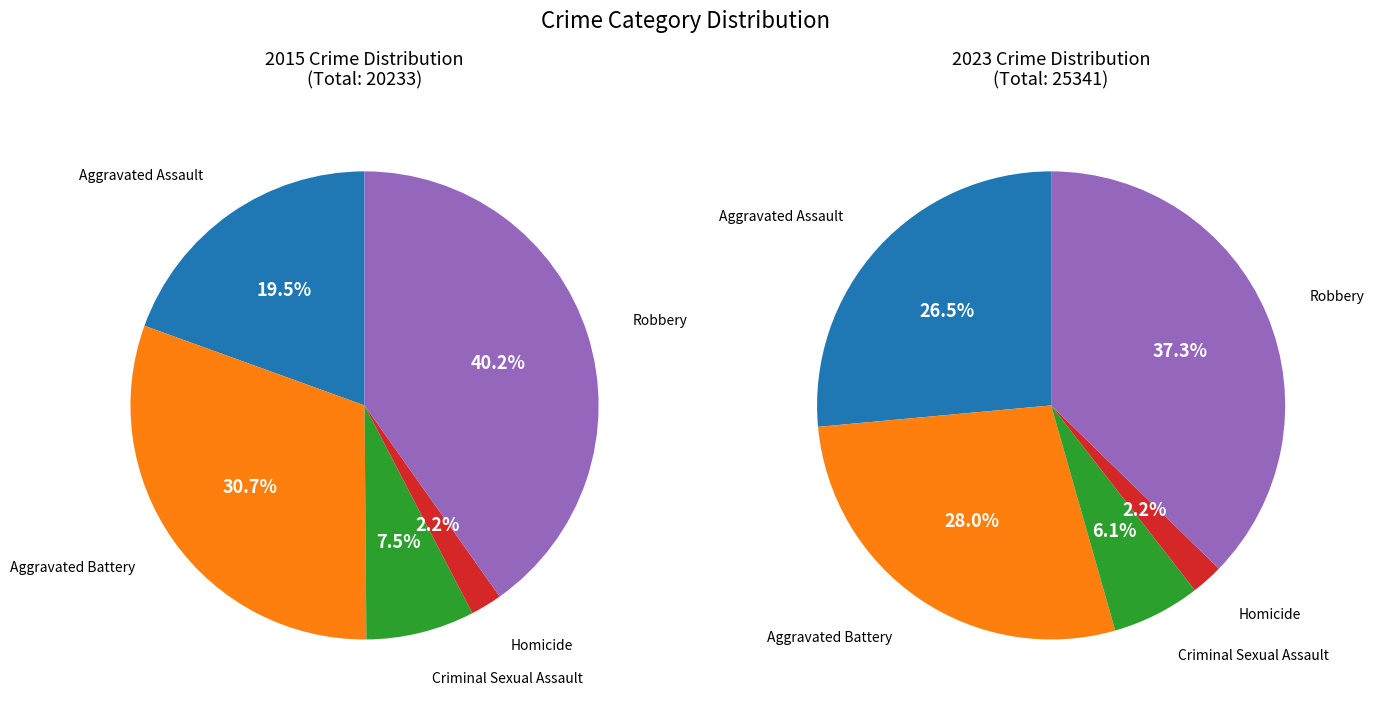

Which series changed the most between Aggravated Battery and Robbery?

2023